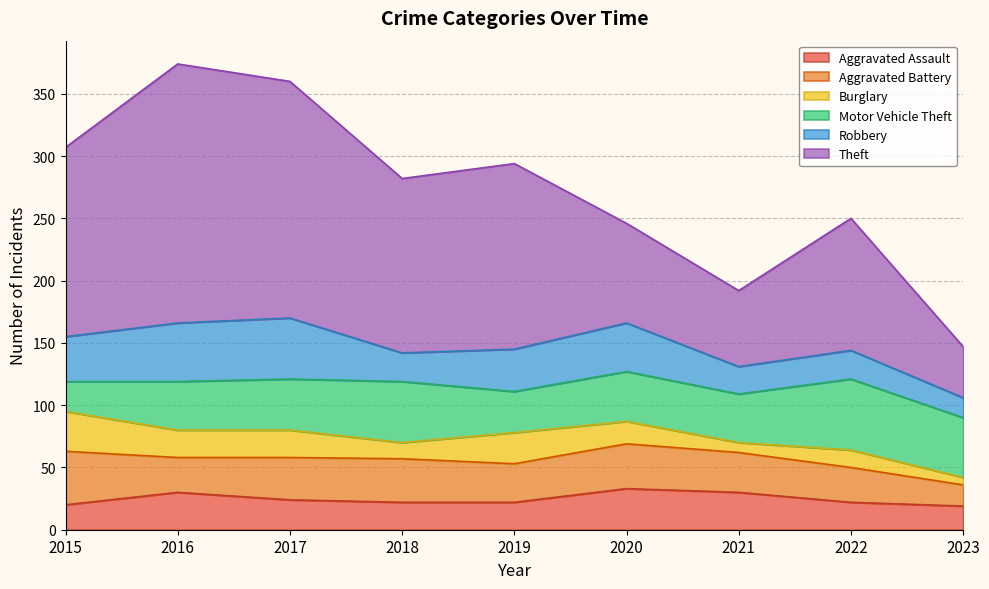

Does the chart have visible grid lines?

Yes